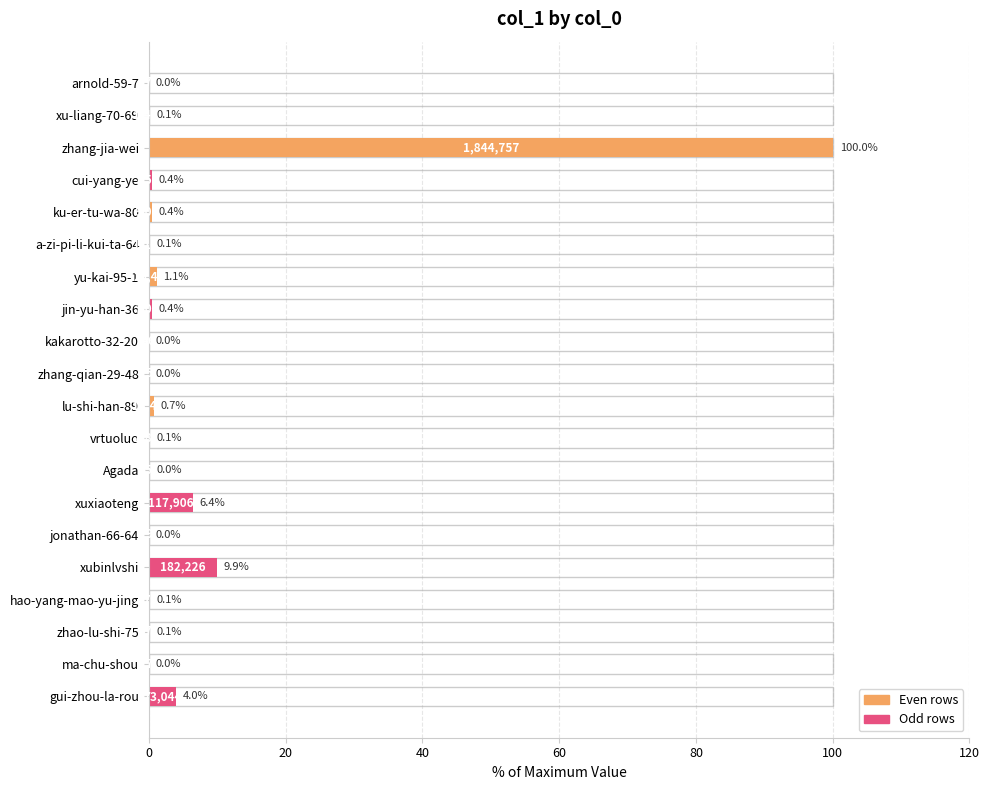

Reading left to right, what are all the values shown in this chart?

0.0	0.1	100.0	0.4	0.4	0.1	1.1	0.4	0.0	0.0	0.7	0.1	0.0	6.4	0.0	9.9	0.1	0.1	0.0	4.0